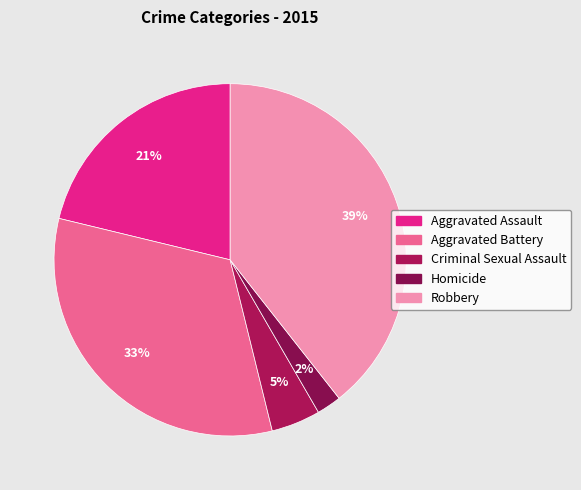

To the nearest percent, what is the difference between the Robbery and Aggravated Assault slice percentages?

18%